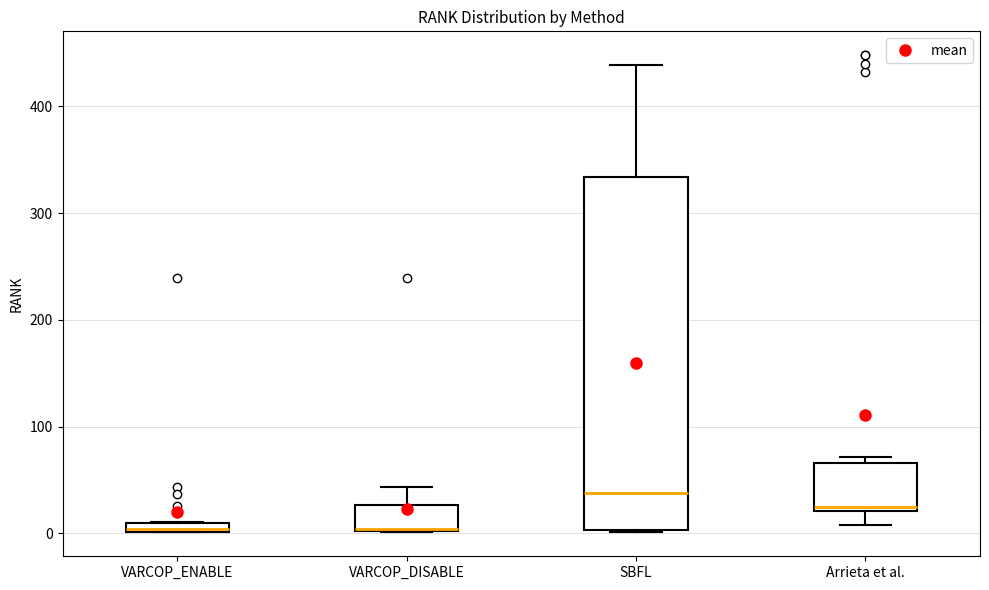

Where is the lower edge of the box for VARCOP_DISABLE on the y-axis? The values are not printed on the chart, so give them approximately, as read against the axis.

0